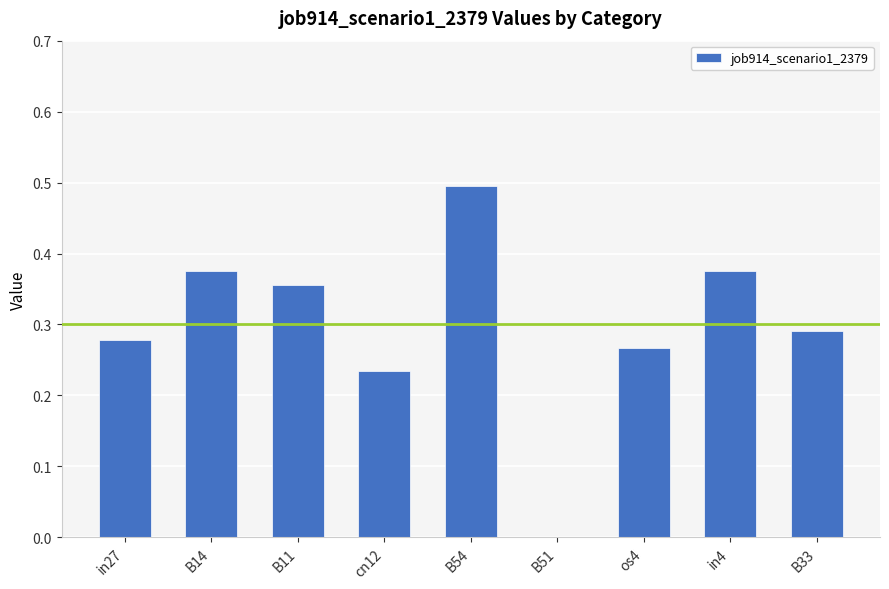

Which category has the highest value across all series?

B54